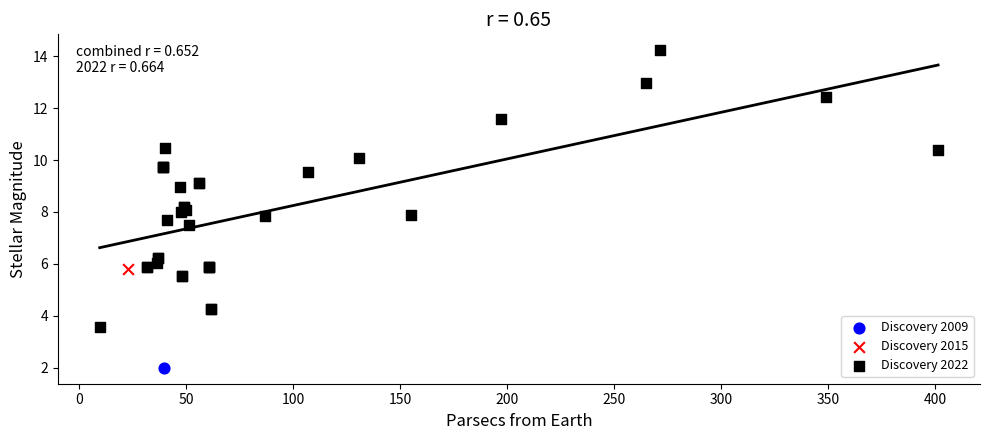

What are all the series names shown in the legend?

Discovery 2009, Discovery 2015, Discovery 2022